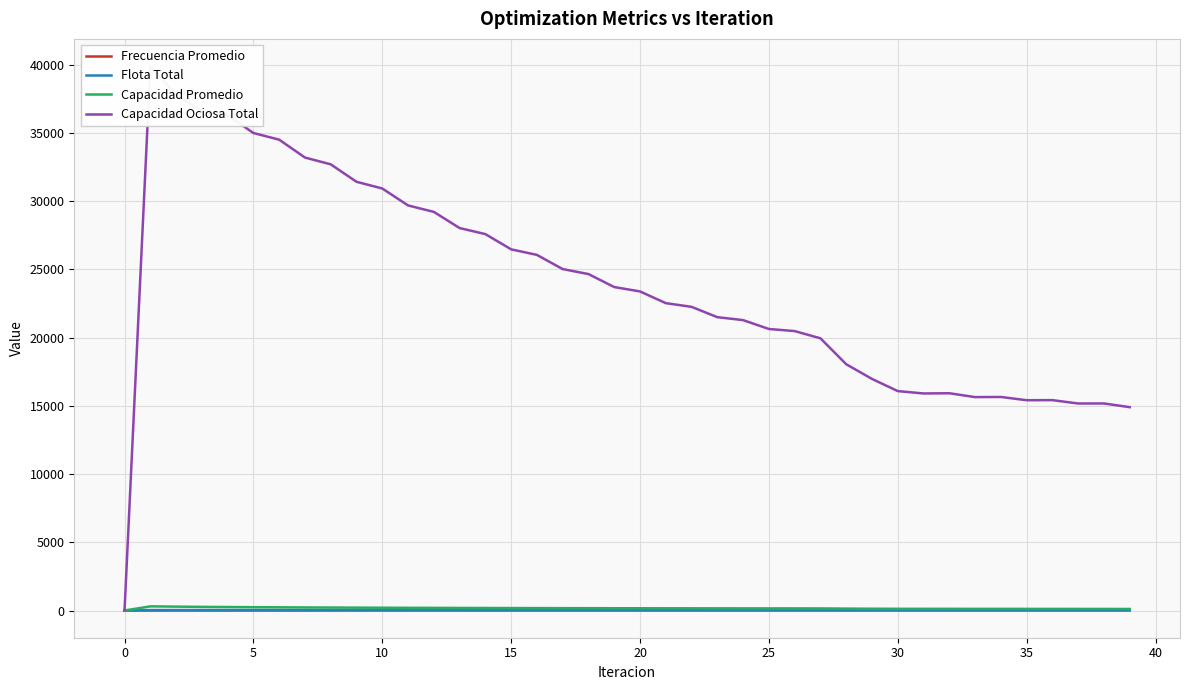

True or false: Frecuencia Promedio has more than 0 interior local peaks.

False